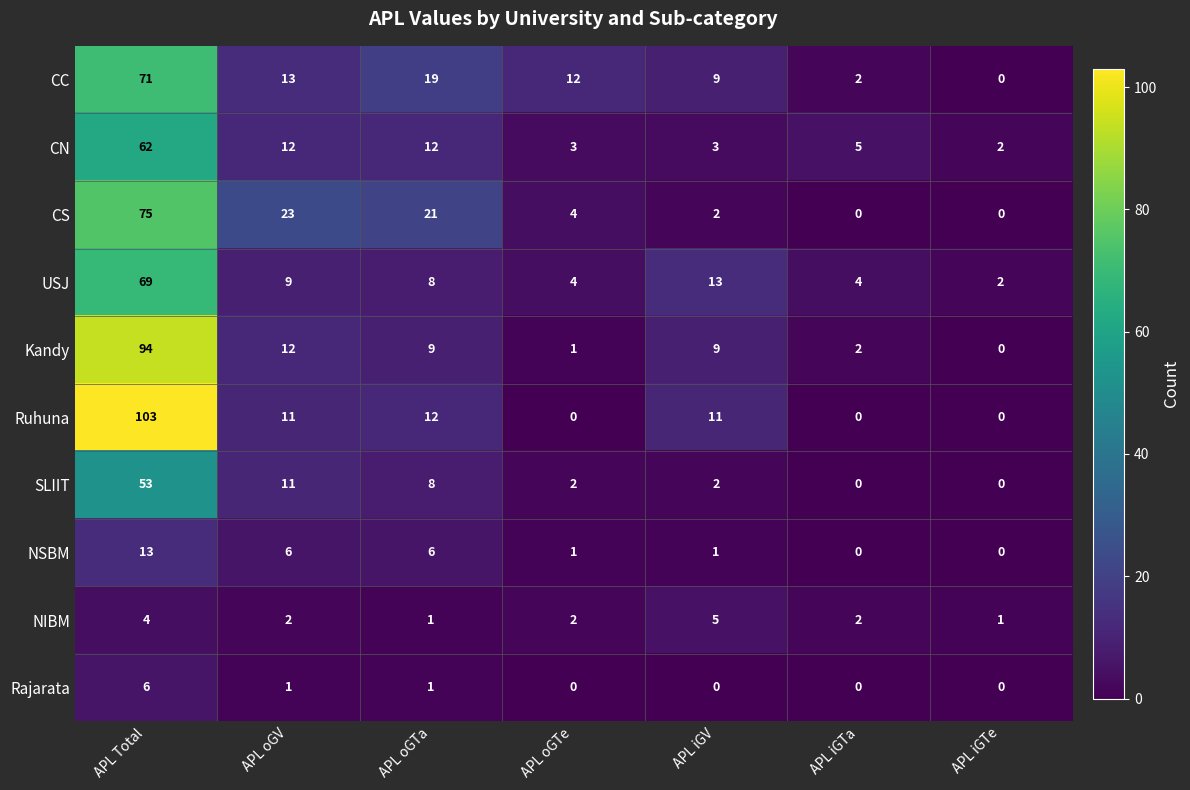

Is it true that SLIIT equals 2 at APL iGV?

True